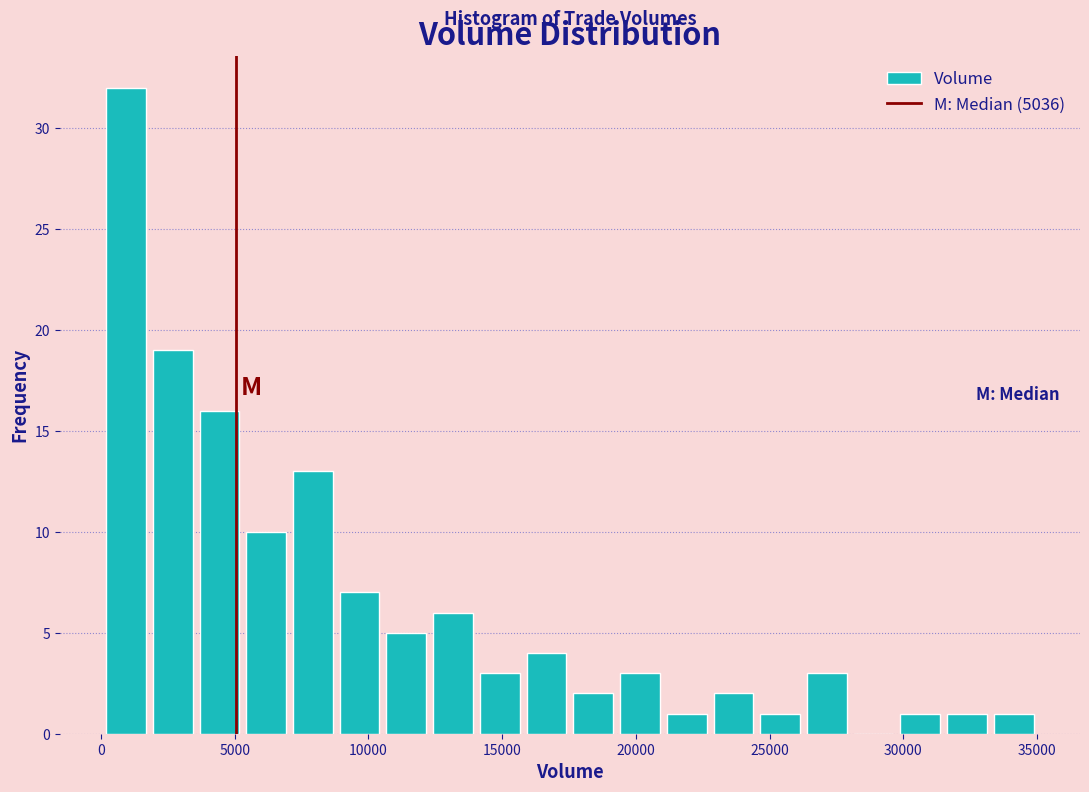

Read against the x-axis, roughly where is the centre of the tallest bar?

1000